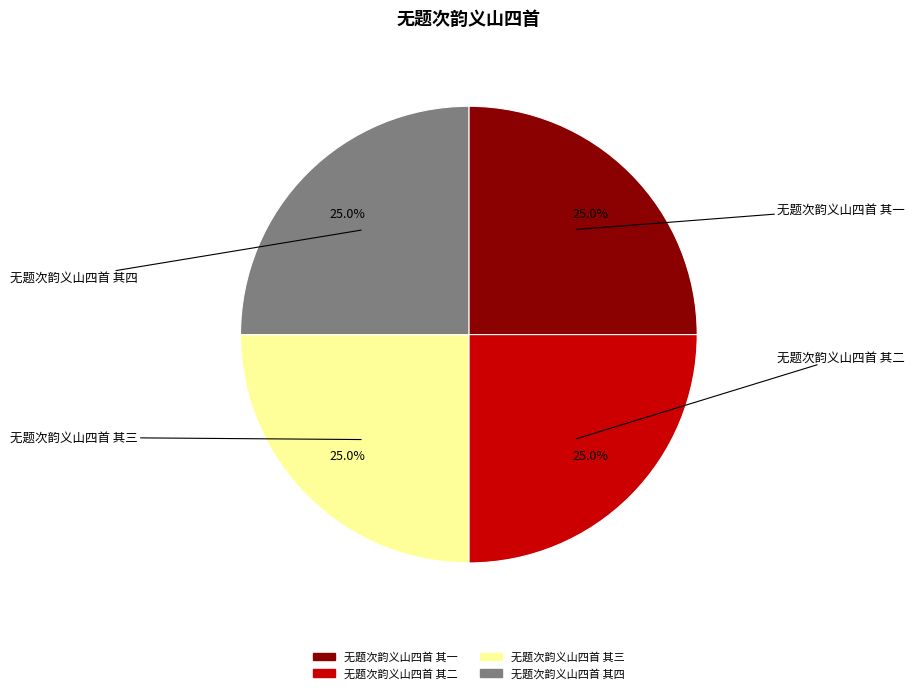

The 无题次韵义山四首 其三 slice represents 18% of the pie. True or false?

False